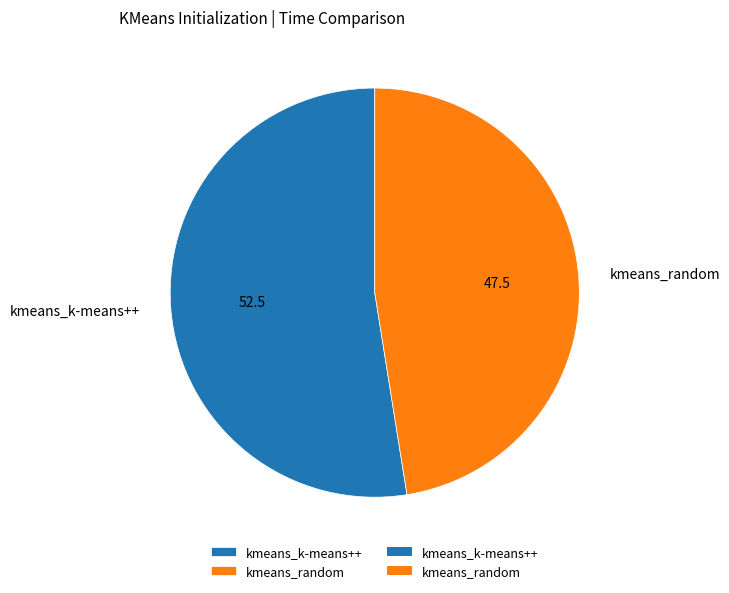

Which category has the smallest portion of the pie?

kmeans_random